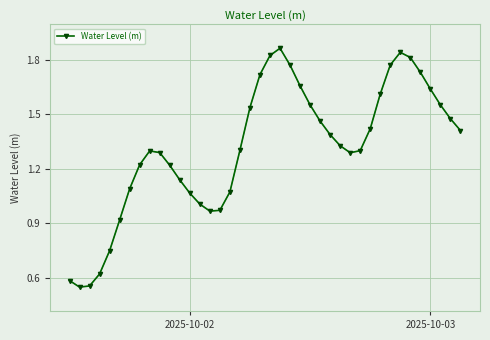

How many interior local peaks (higher than both neighbors) does the data have?

3